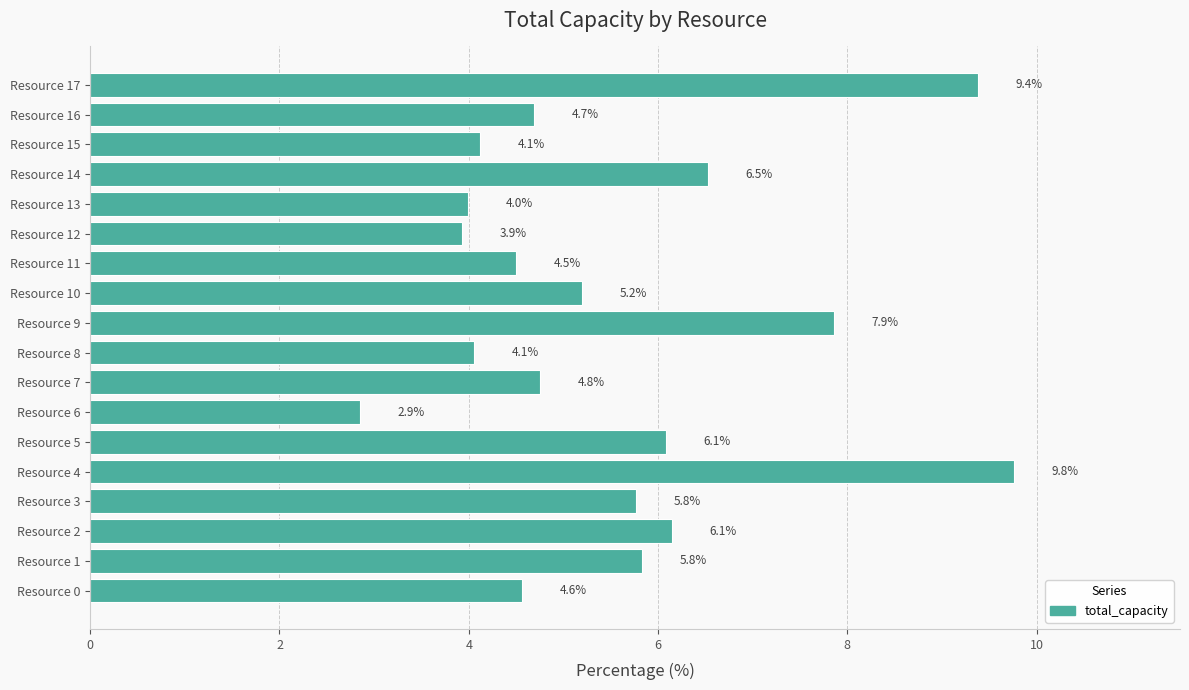

How many bars are there in total?

18